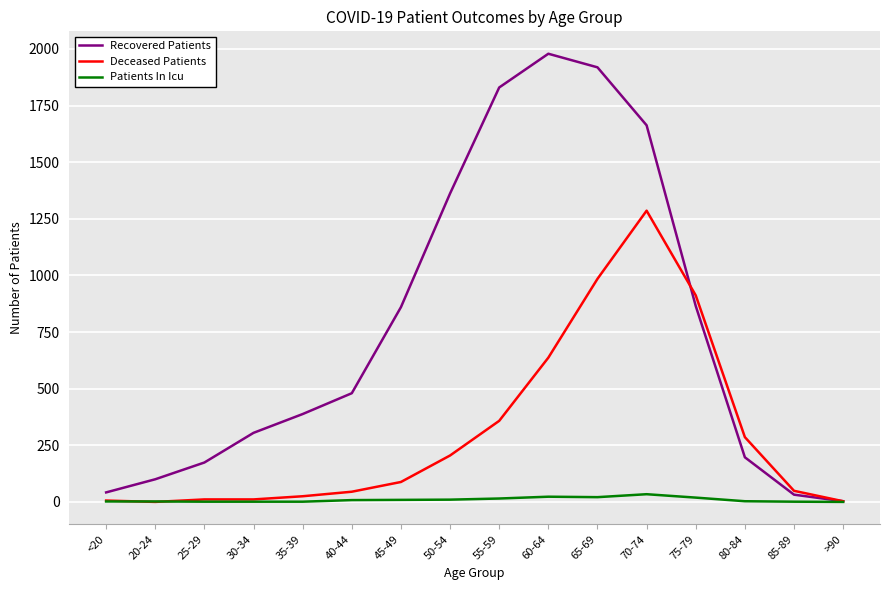

What is the greatest value displayed?

1979